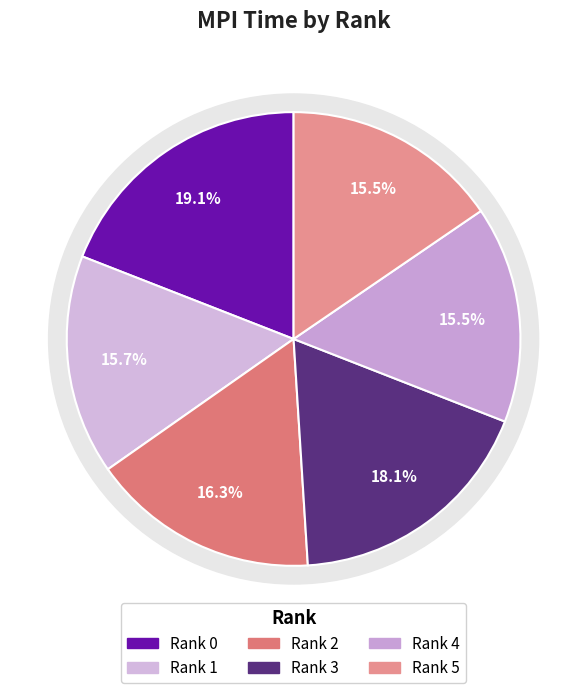

To the nearest percent, what is the average slice percentage?

17%